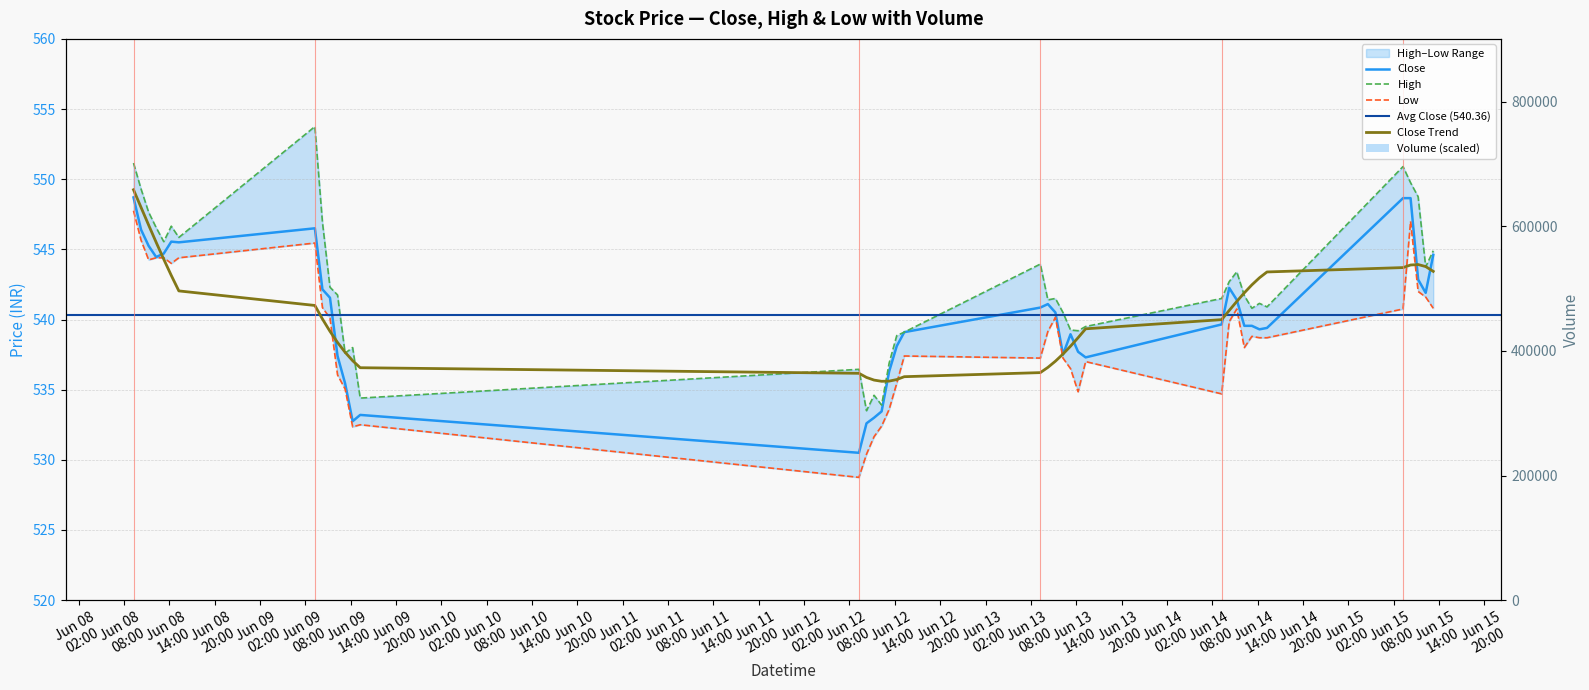

At which label does Volume first exceed 1?

2023-06-08 12:15:00